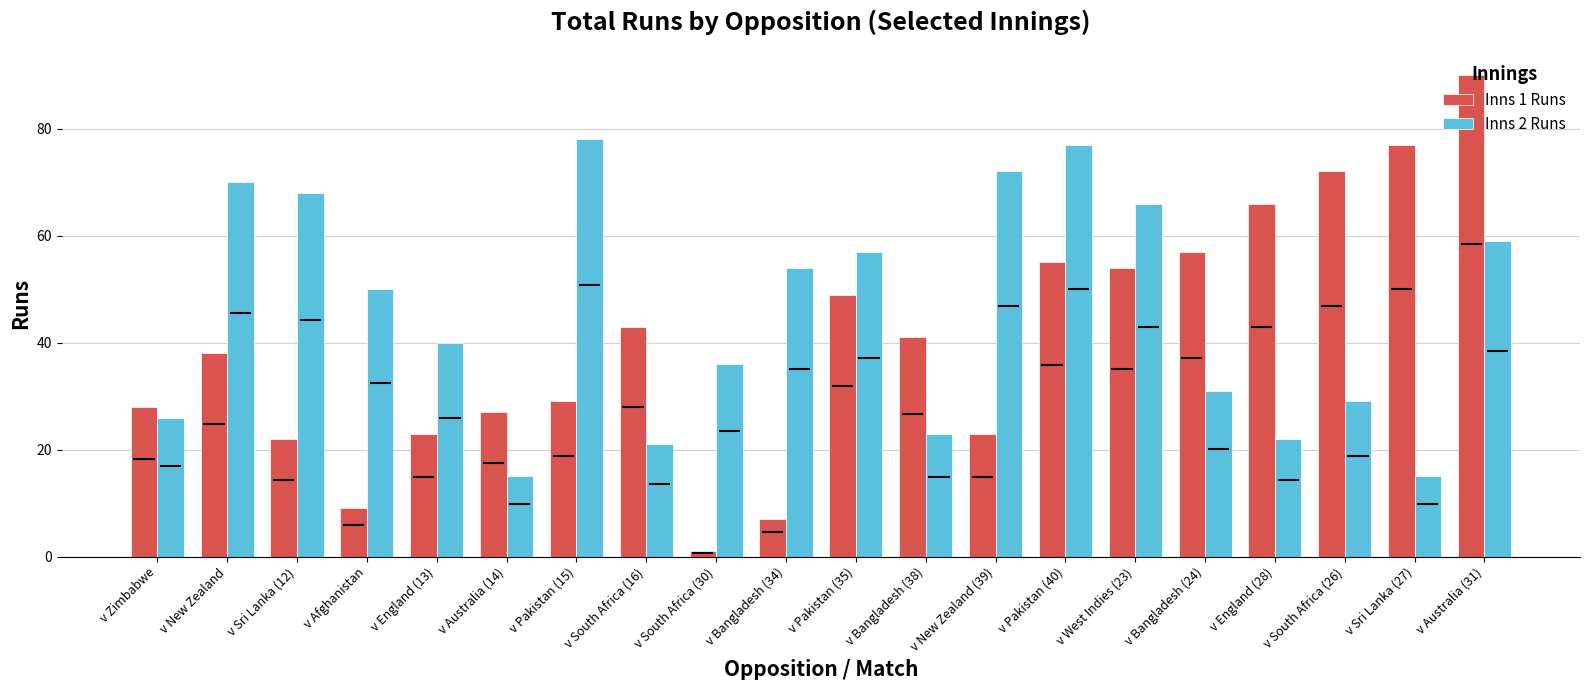

What is the value of the Inns 1 Runs bar at the 6th from the left?

27